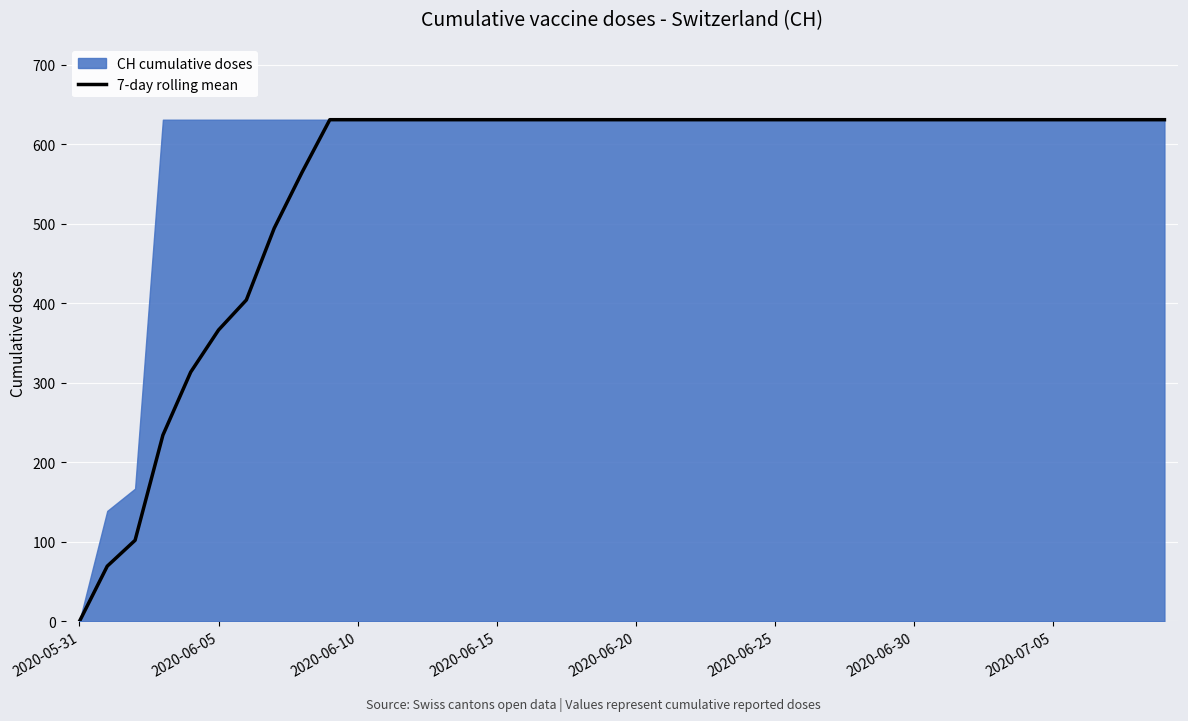

Which label corresponds to the smallest value in the chart?

2020-05-31